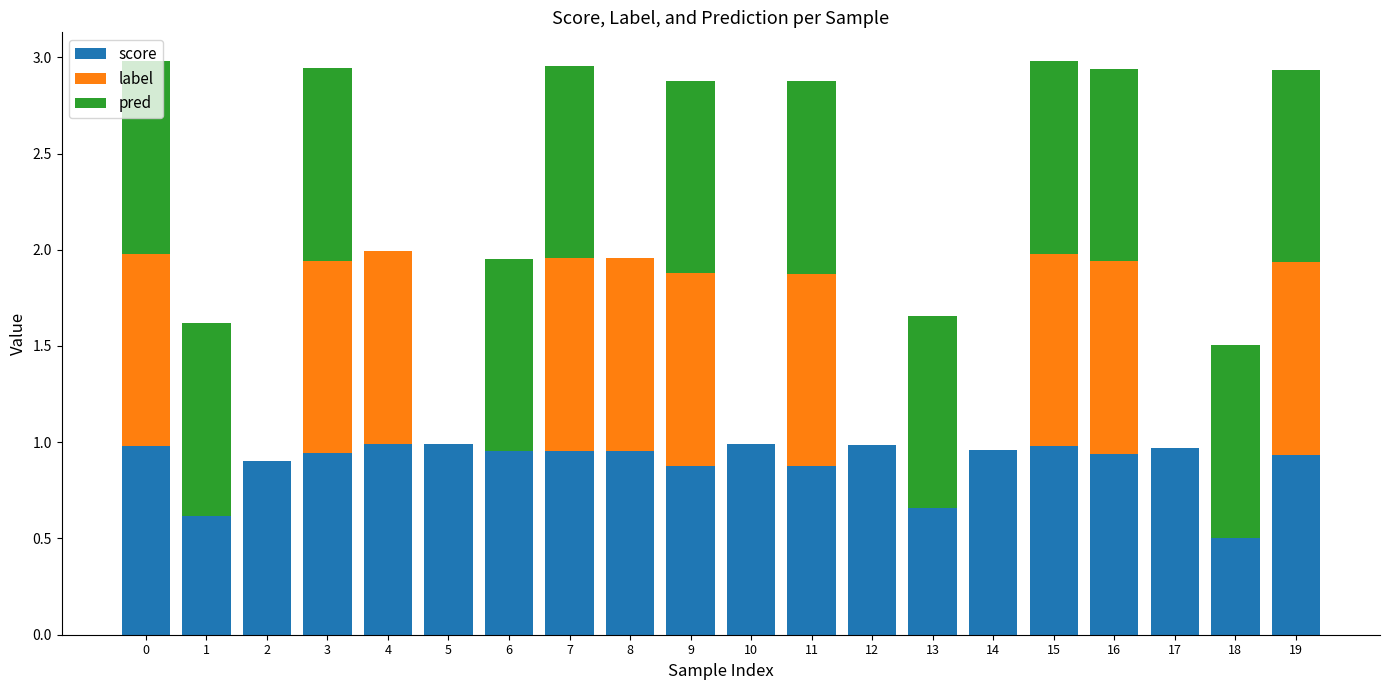

Are the bars horizontal?

No